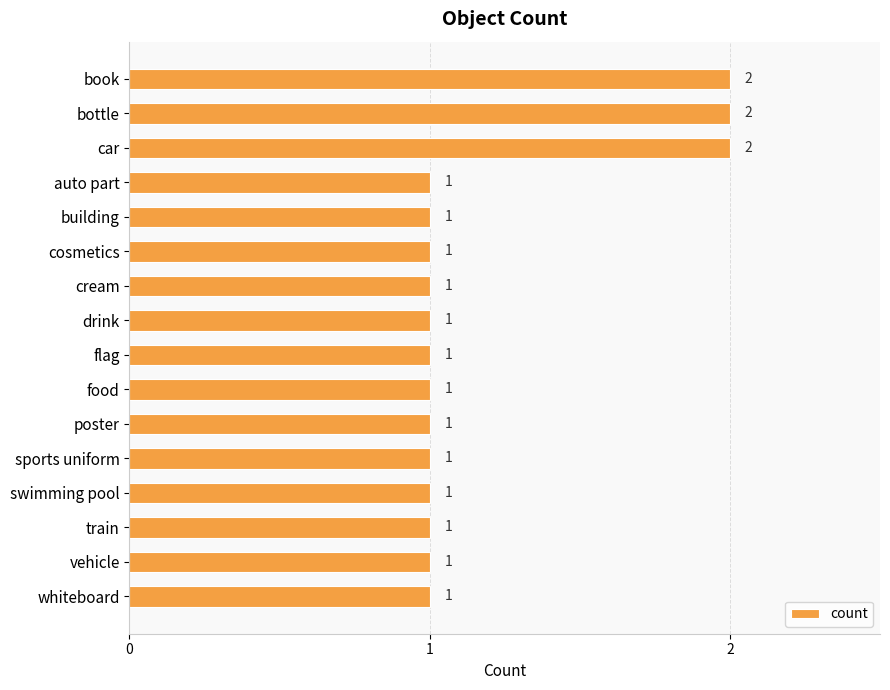

What position from the bottom is train?

3